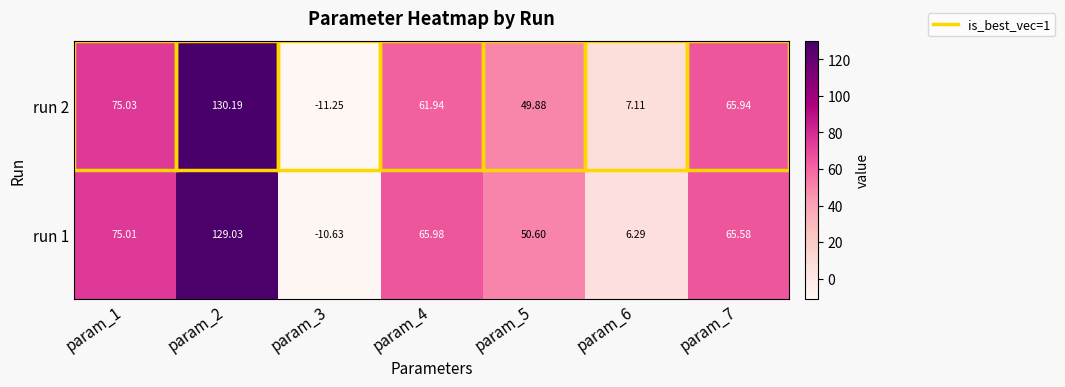

Between param_1 and param_2, which series saw the biggest shift?

run 2